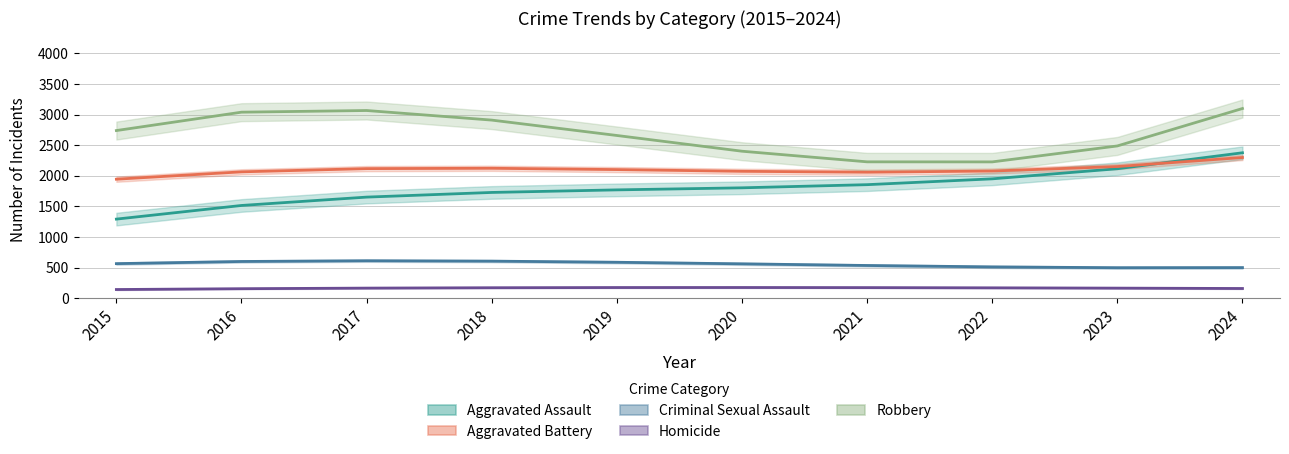

True or false: Robbery and Aggravated Battery cross at least once.

False